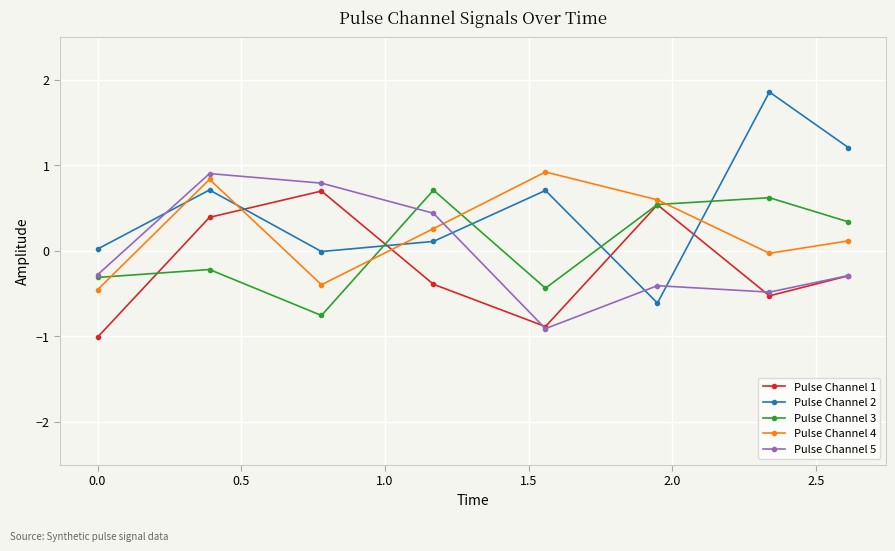

Which series has the largest total across all categories?

Pulse Channel 2